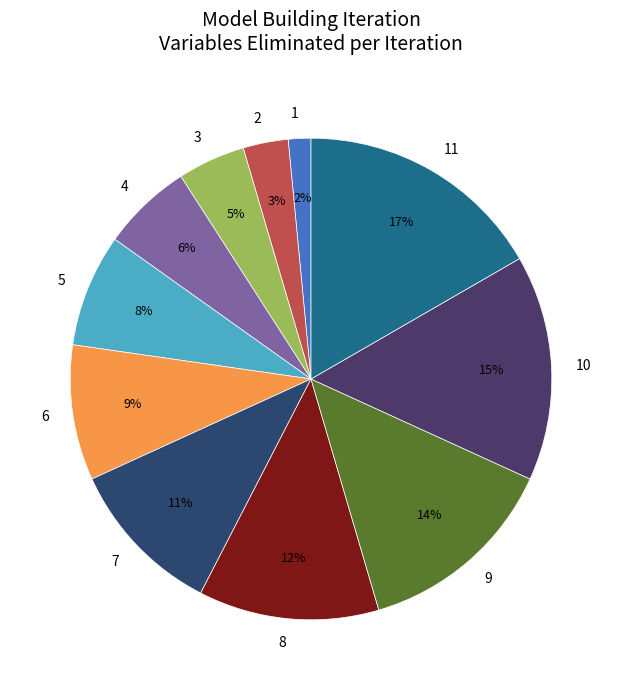

How many slices are in this pie chart?

11